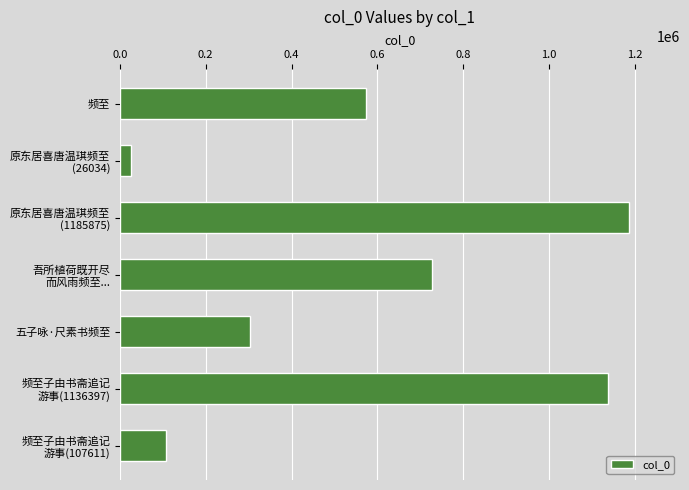

What is the difference between the second highest and minimum values?

1110363